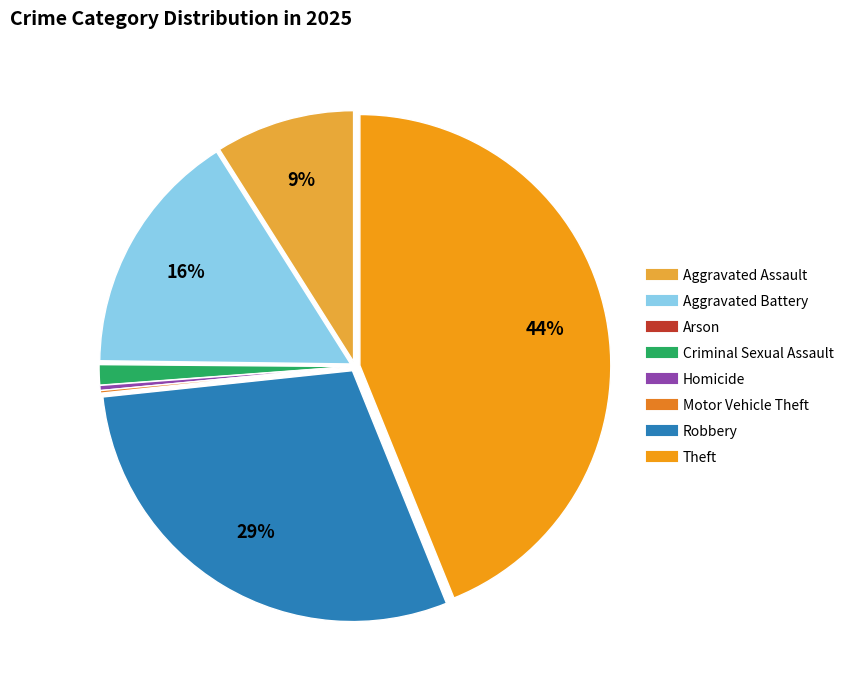

Does Aggravated Battery account for over 50% of the chart?

No